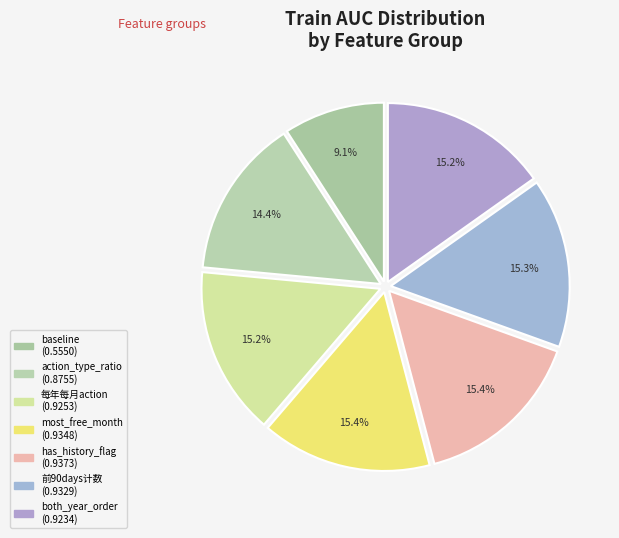

To the nearest percent, what is the difference between the largest and smallest slice percentages?

6%